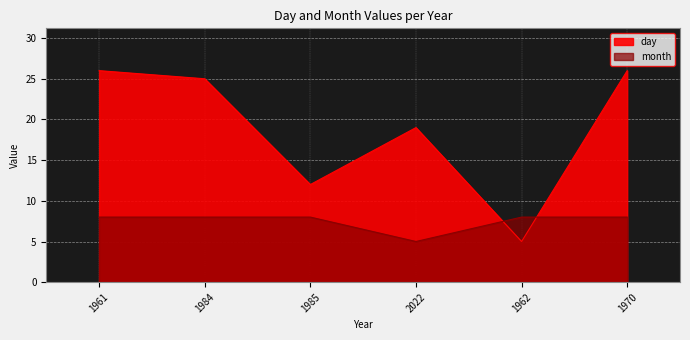

How many distinct data groups are displayed?

2